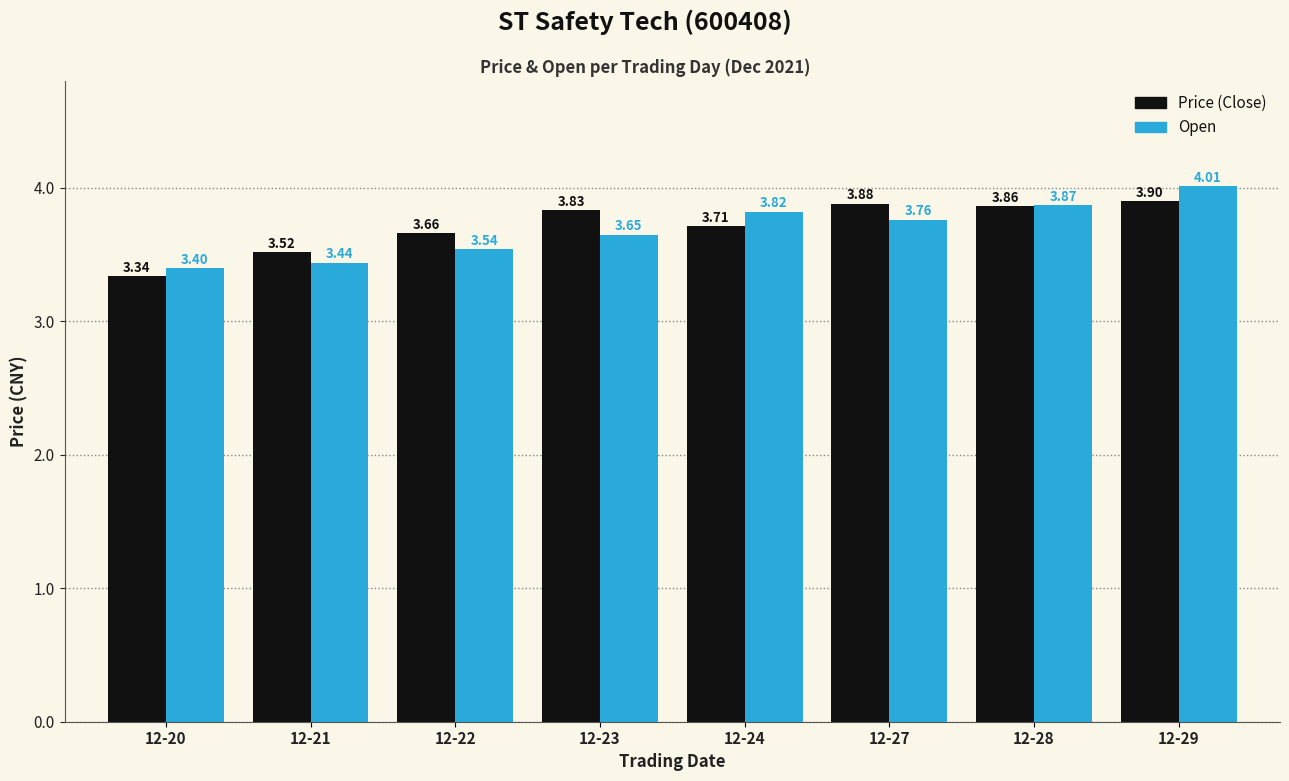

Which series has the largest total across all categories?

Price (Close)